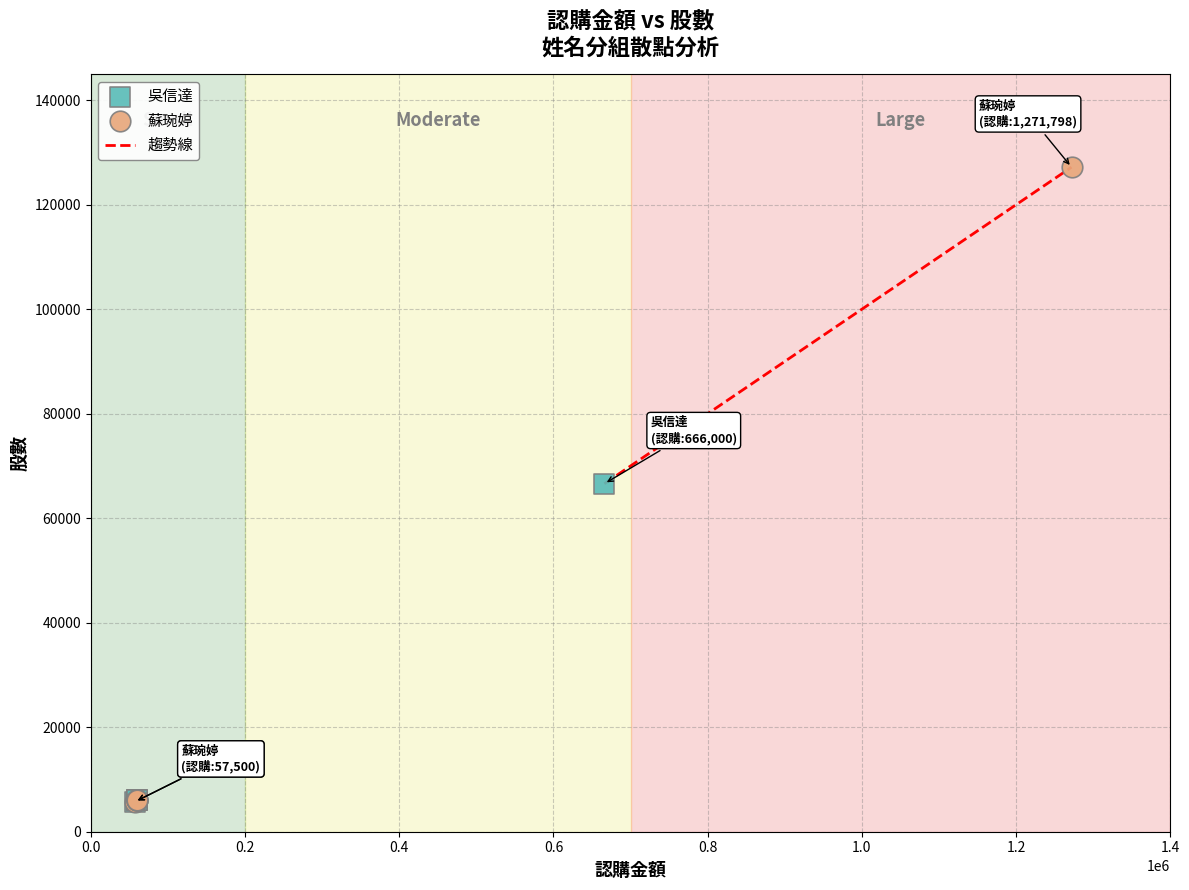

Which series reaches the maximum Y coordinate?

蘇琬婷